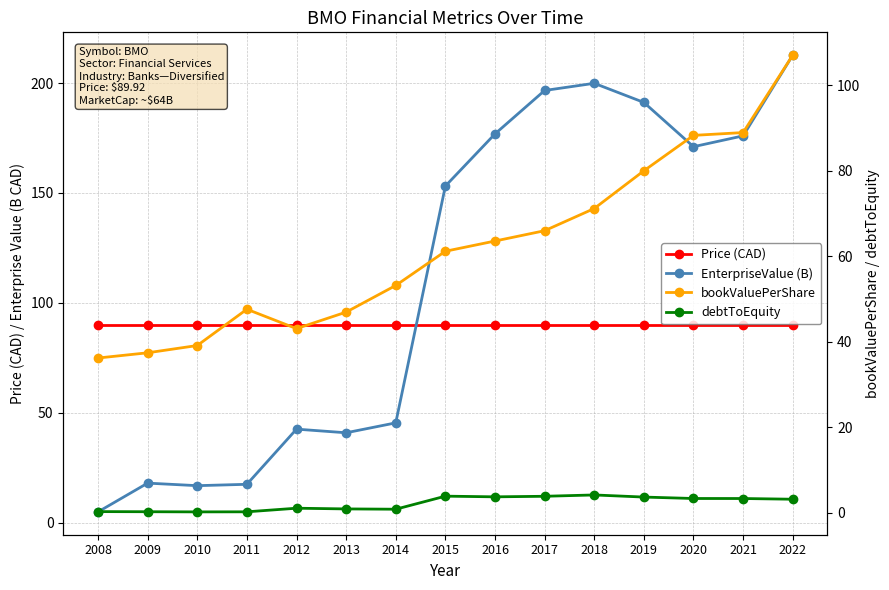

Where does the EnterpriseValue (B) series first go above 153?

2015